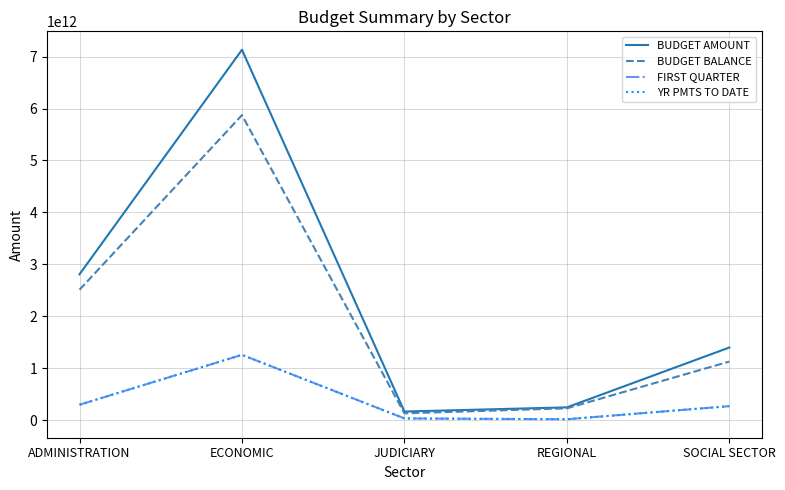

Where is the first local maximum for BUDGET BALANCE?

ECONOMIC